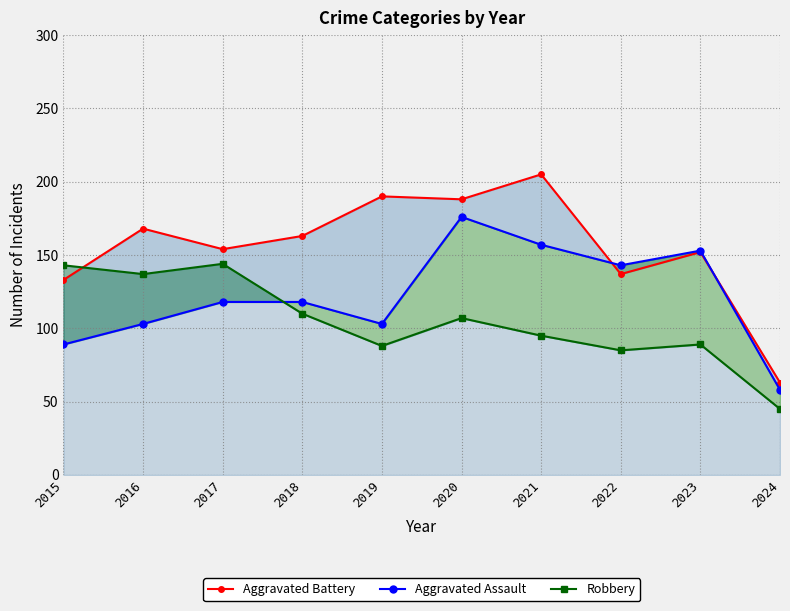

How many data points in Robbery are above 107?

4